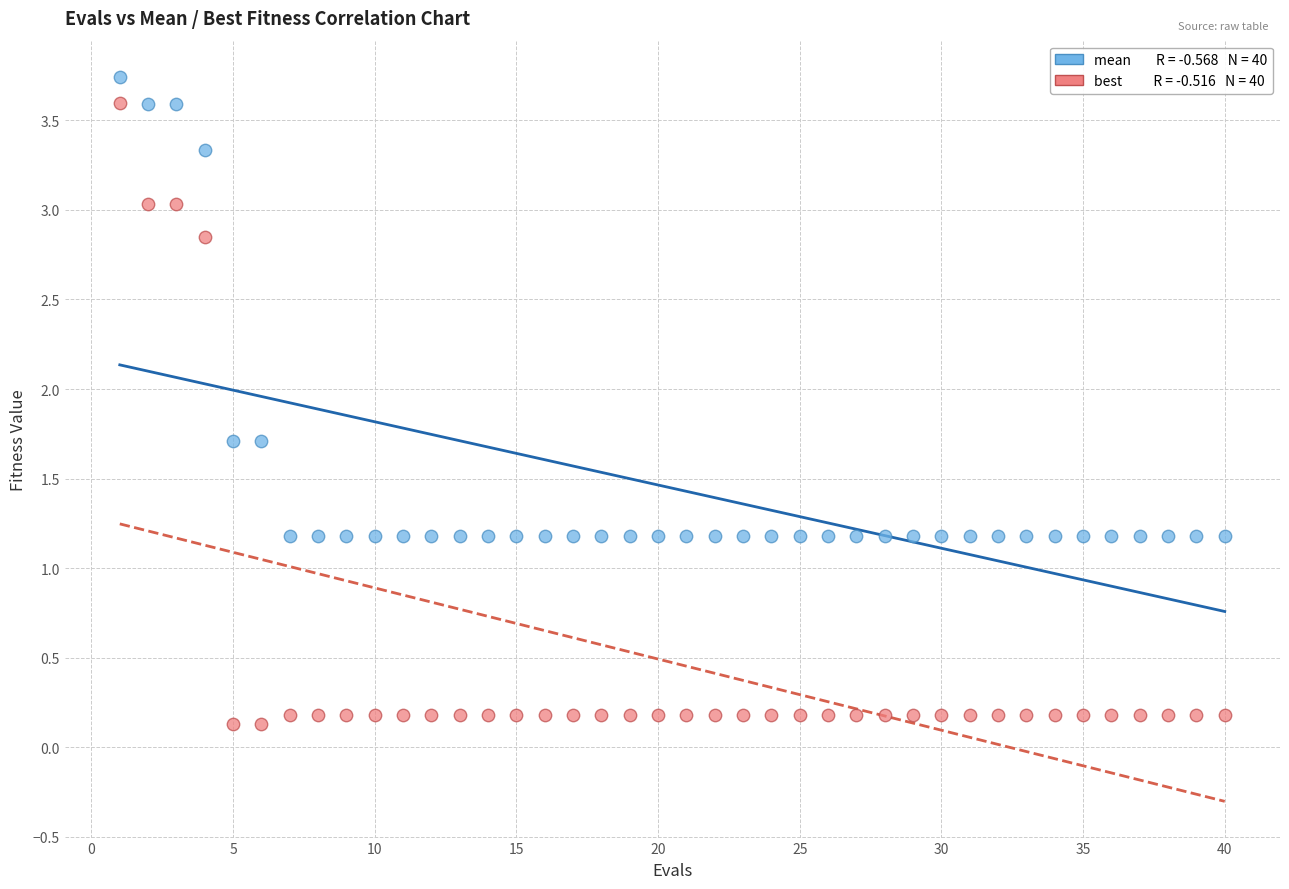

Across all data points, what is the range of Y values (max minus min)?

3.6